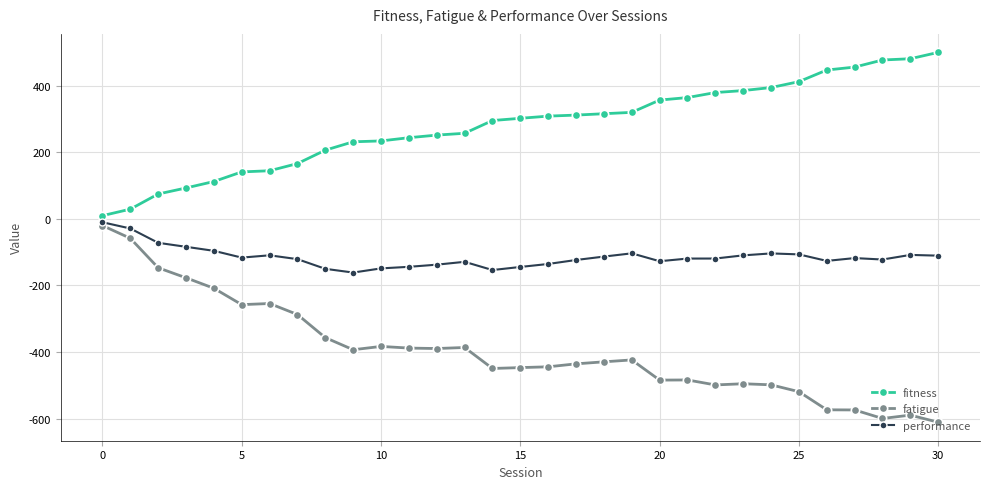

How many categories are shown in the chart?

31